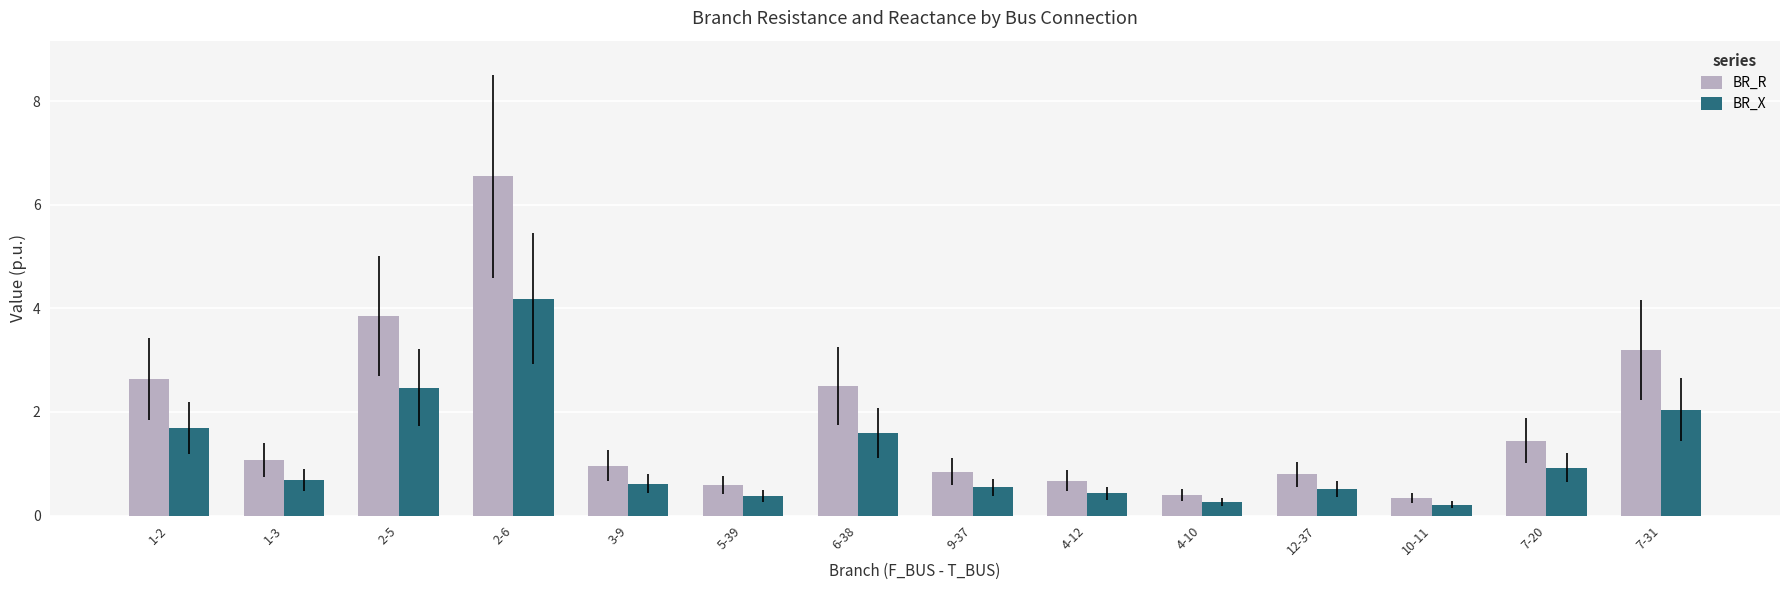

What are all the series names shown in the legend?

BR_R, BR_X